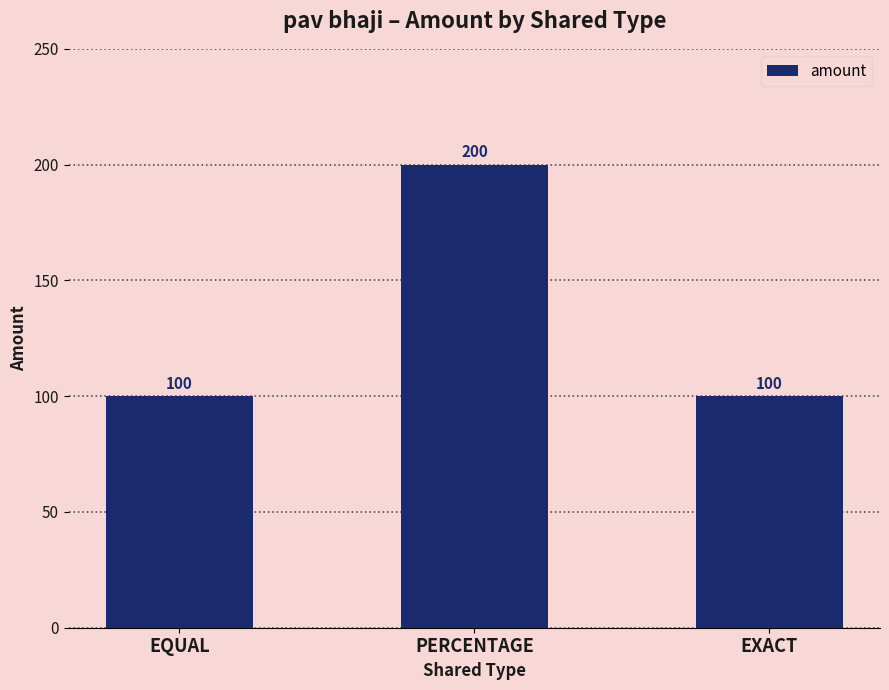

What is the greatest value displayed?

200